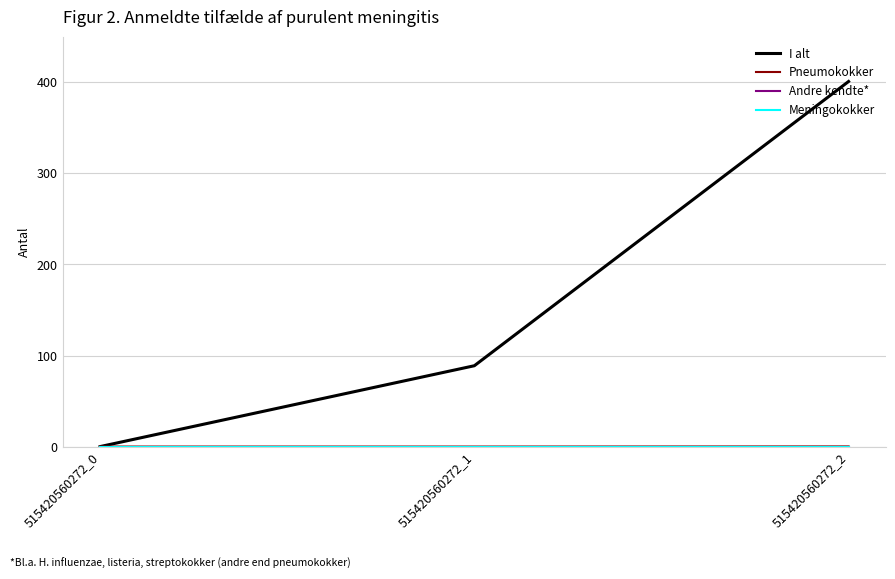

The value of I alt at 515420560272_2 is 104.1. True or false?

False